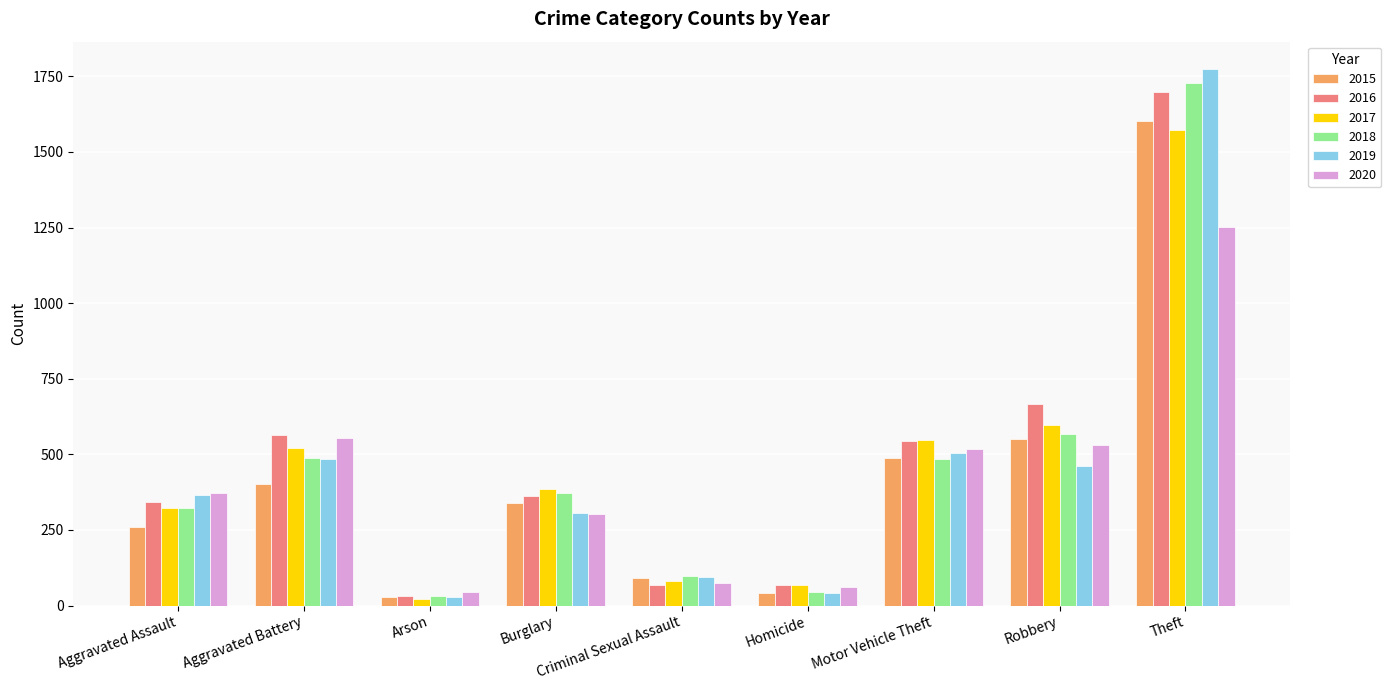

At which label does 2018 first exceed 373?

Aggravated Battery